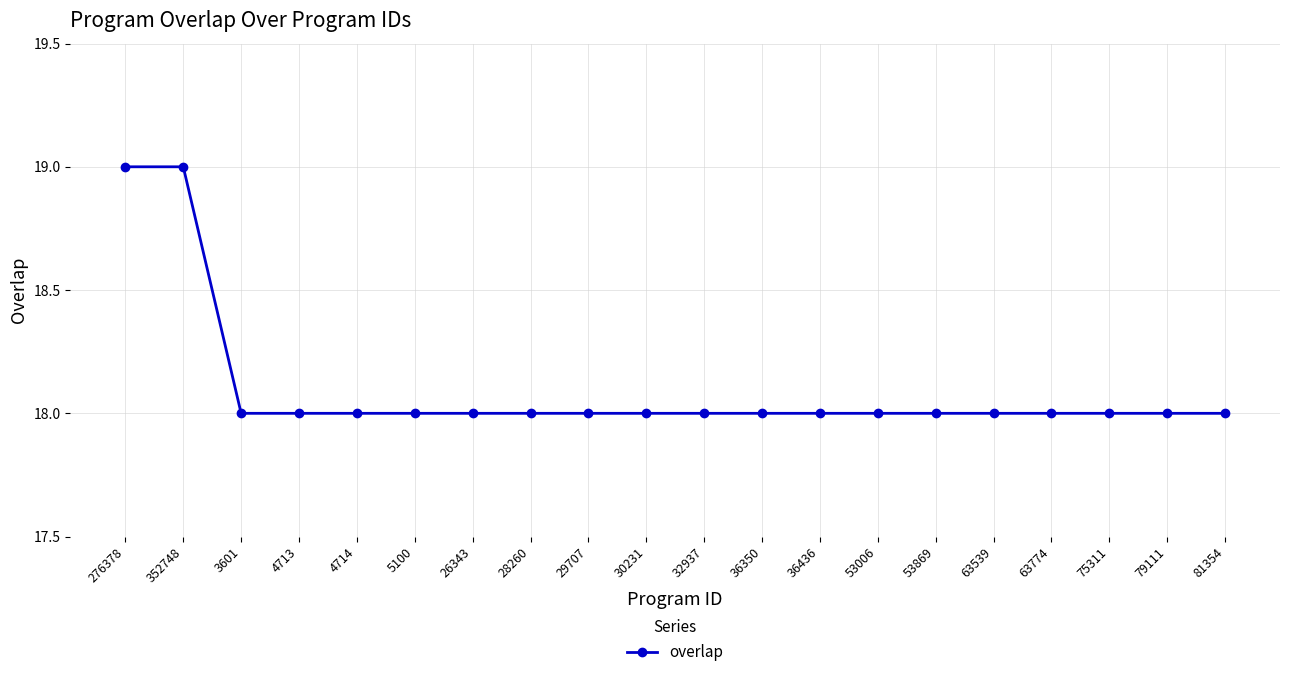

Between 53869 and 352748, which is larger?

352748